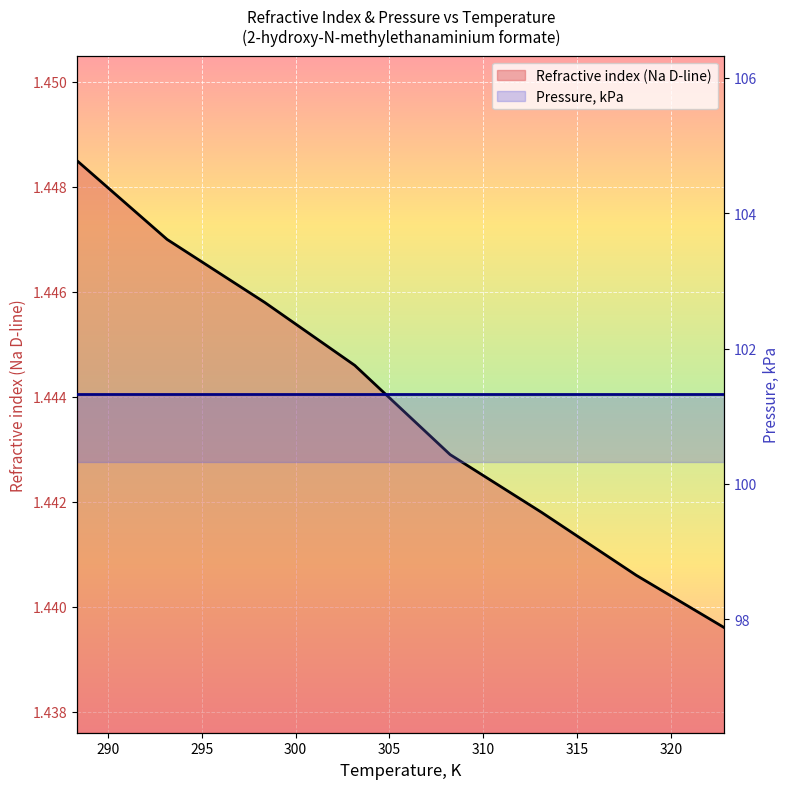

List the labels in order of value, smallest first.

322.85, 318.15, 313.1, 308.23, 303.15, 298.35, 293.15, 288.35